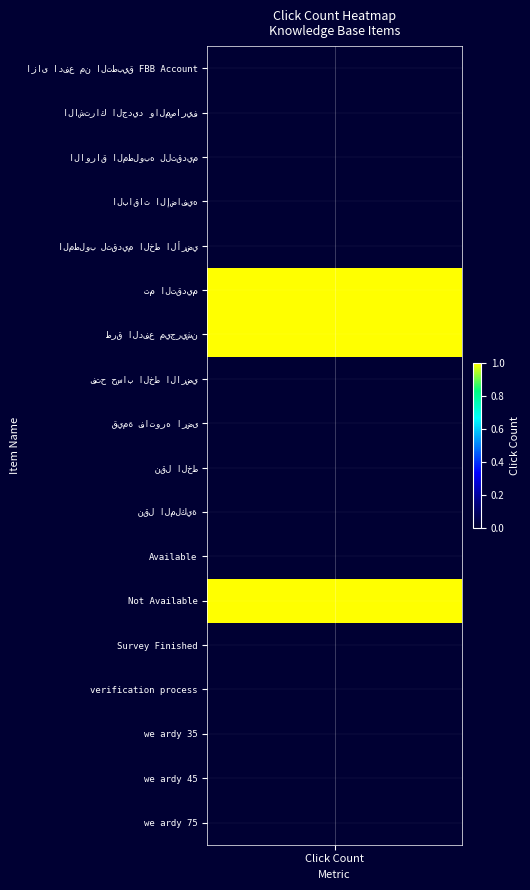

Where is the data nearest to the value 0?

ازاى ادفع من التطبيق FBB Account